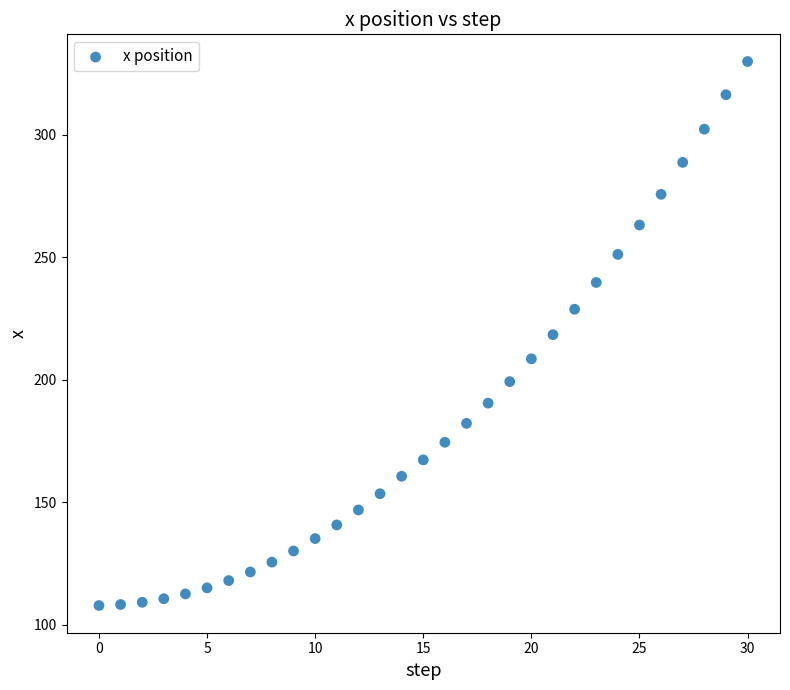

What is the range of Y values (max minus min)?

222.1